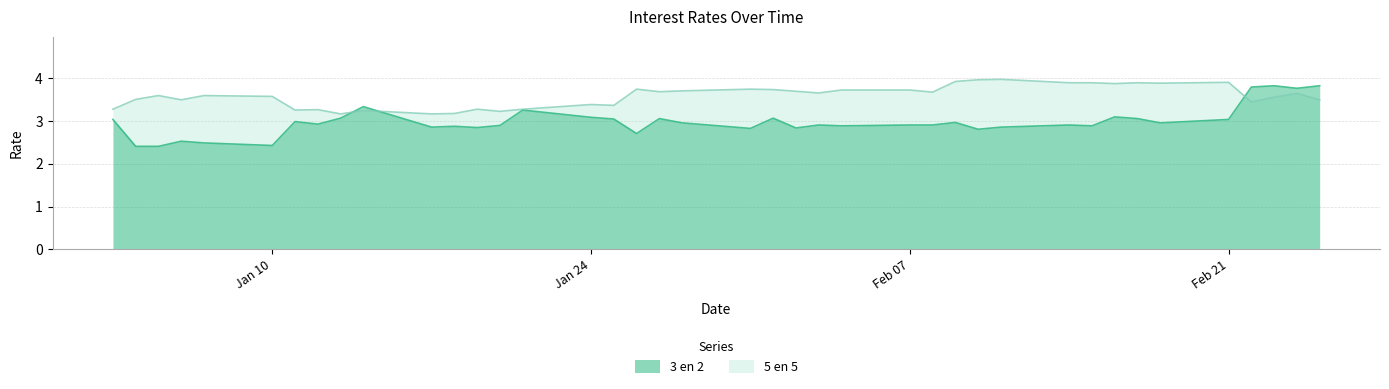

What is the value of the 3 en 2 point at the 7th from the left?

3.0